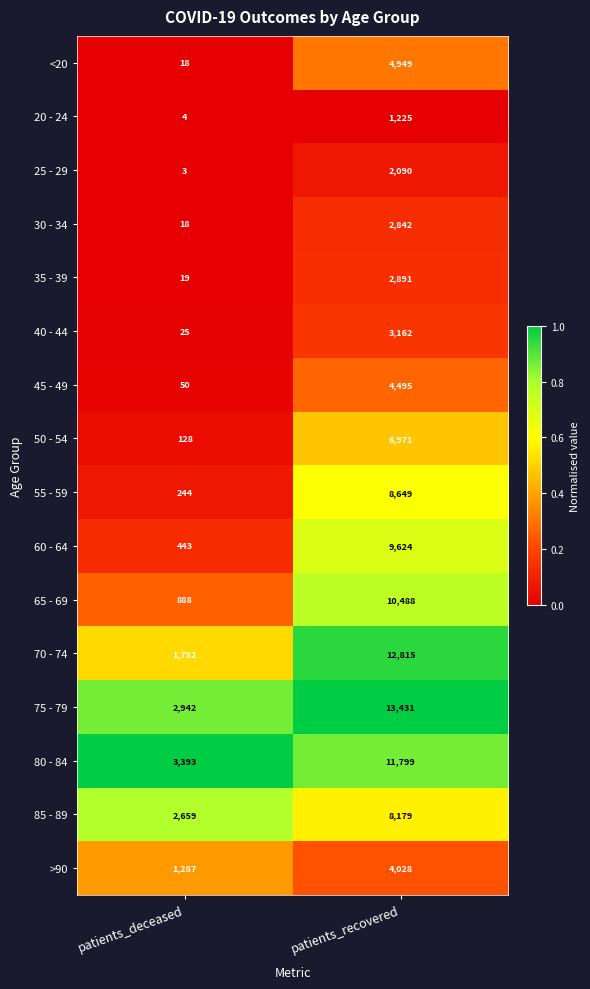

List the labels in order of 80 - 84 value, smallest first.

patients_deceased, patients_recovered